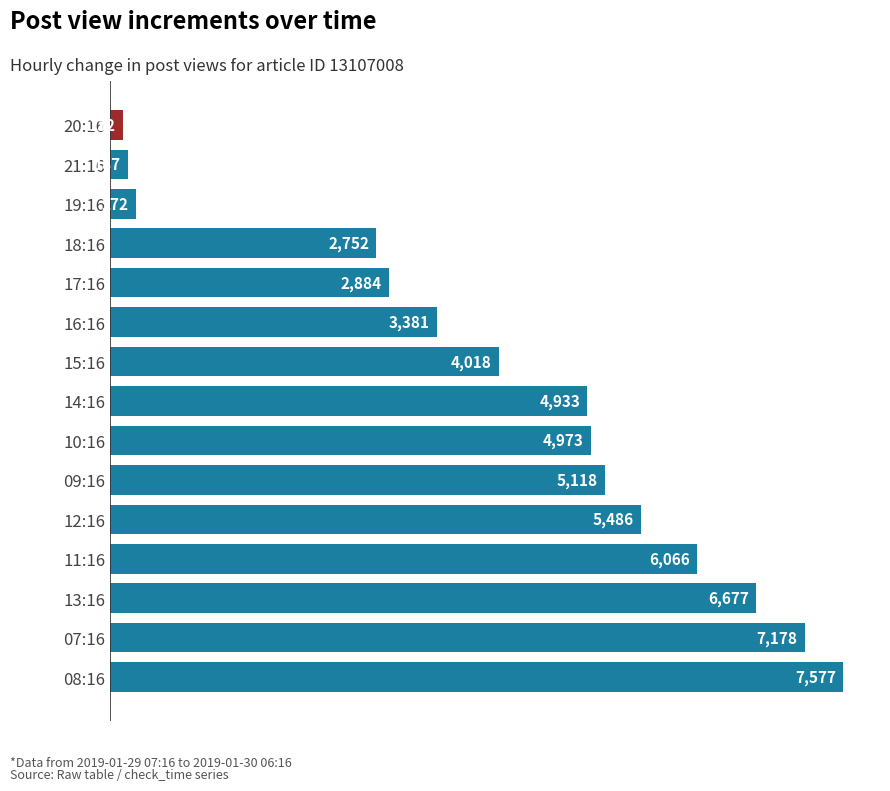

What is the difference between the maximum and second lowest values?

7390